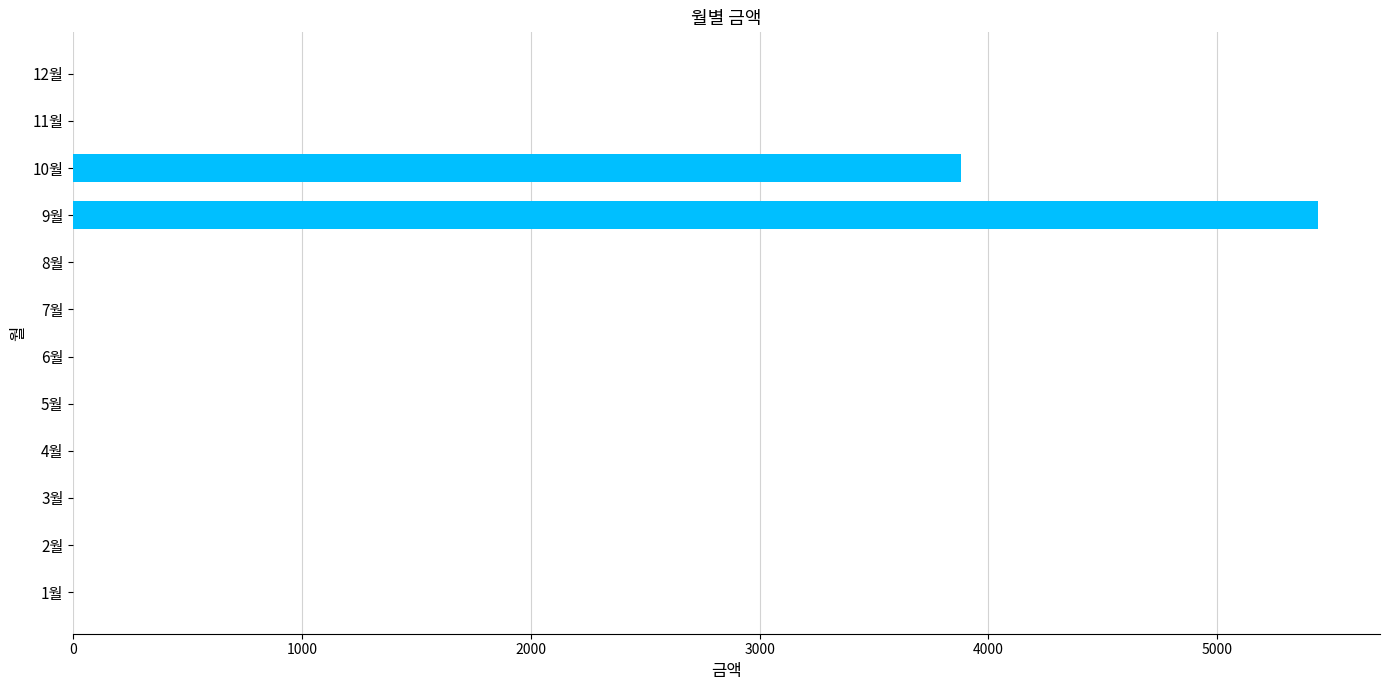

What is the change in value from 9월 to 11월?

-5440